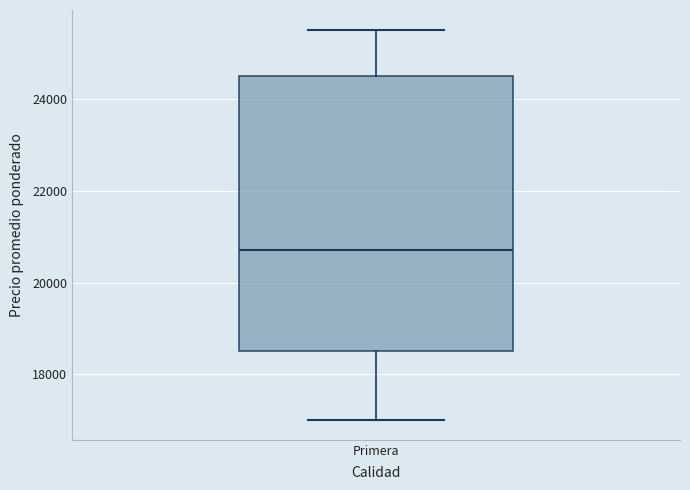

Transcribe this box plot: give where the median line is, the range the box spans, and where the two whiskers end, as read against the y-axis. The values are not printed on the chart, so give them approximately, as read against the axis.

median 20800, box 18600 to 24600, whiskers 17000 to 25600